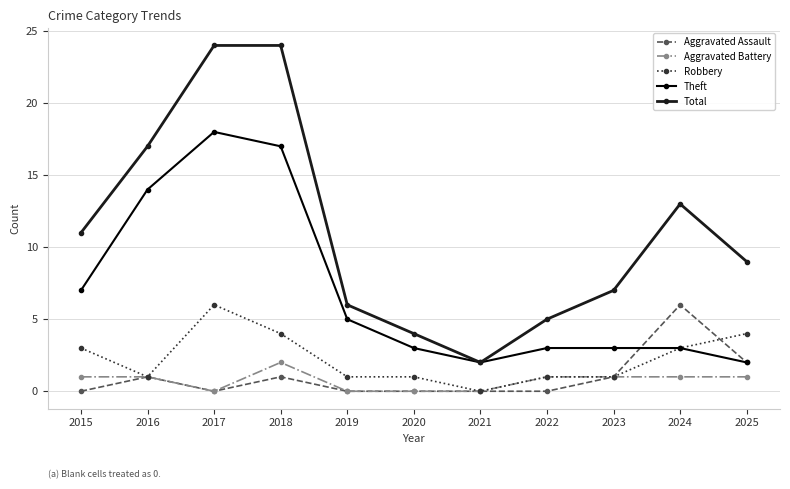

At 2015, list the series in order from largest to smallest.

Total, Theft, Robbery, Aggravated Battery, Aggravated Assault